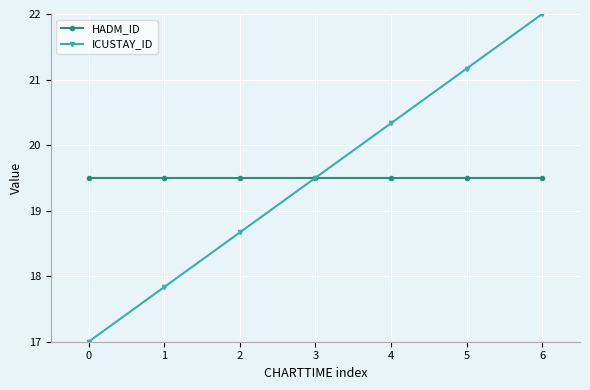

What are all the series names shown in the legend?

HADM_ID, ICUSTAY_ID